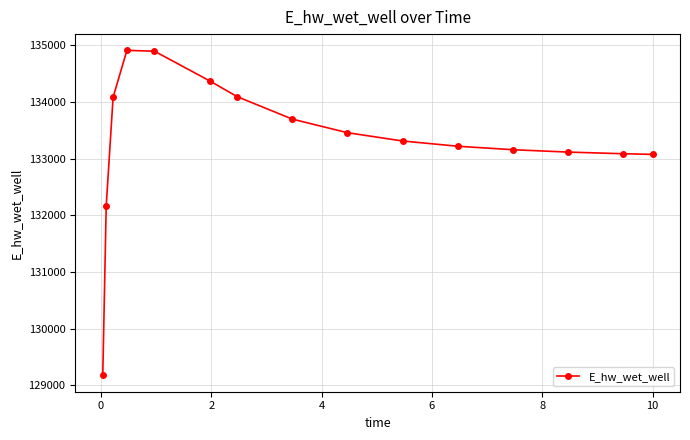

True or false: there are more than 0 points higher than both neighbors.

True